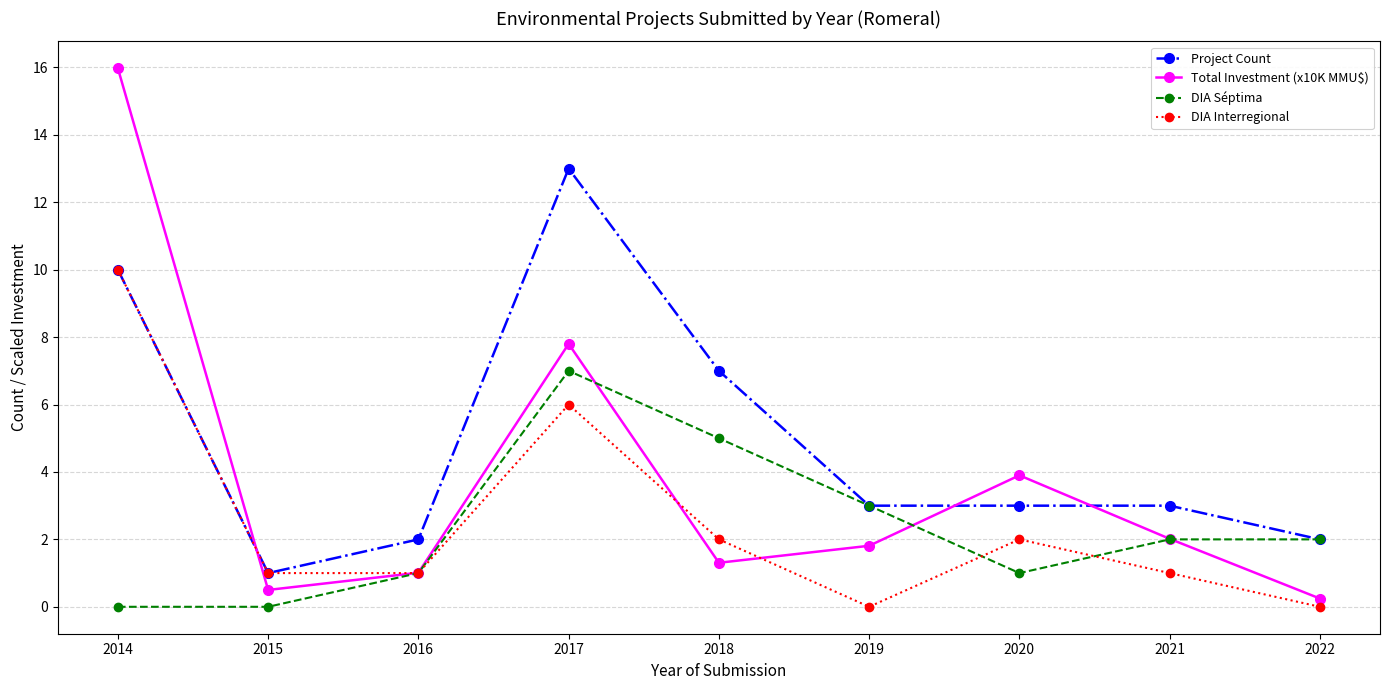

What is the difference between the second highest and second lowest values in the Project Count series?

8.0